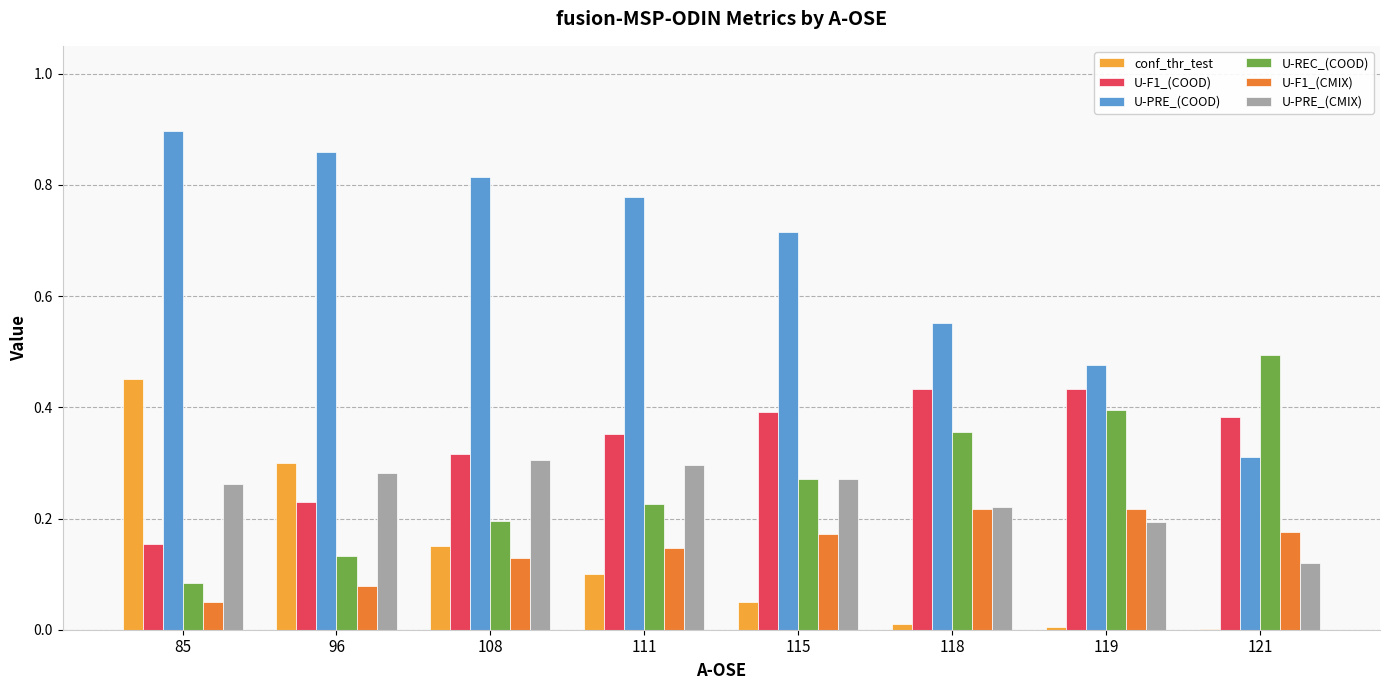

Which series has the widest spread of values?

U-PRE_(COOD)